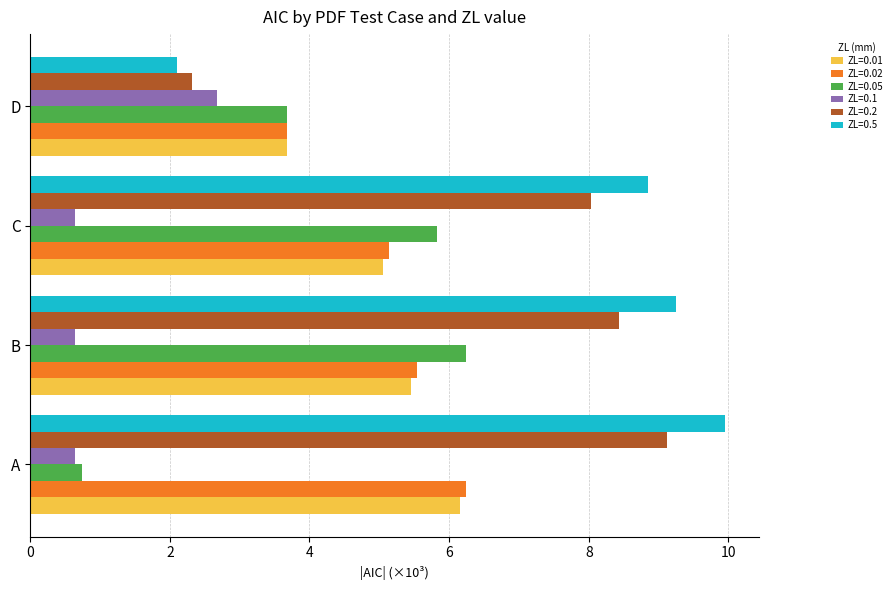

Which category has the highest value in the ZL=0.01 series?

A